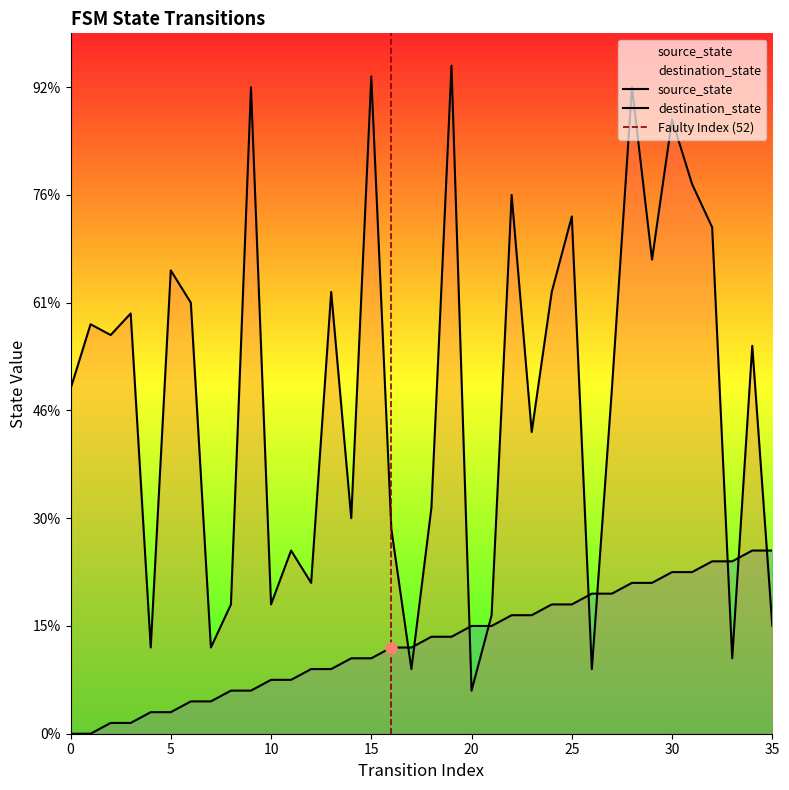

Count the number of categories in the chart.

36